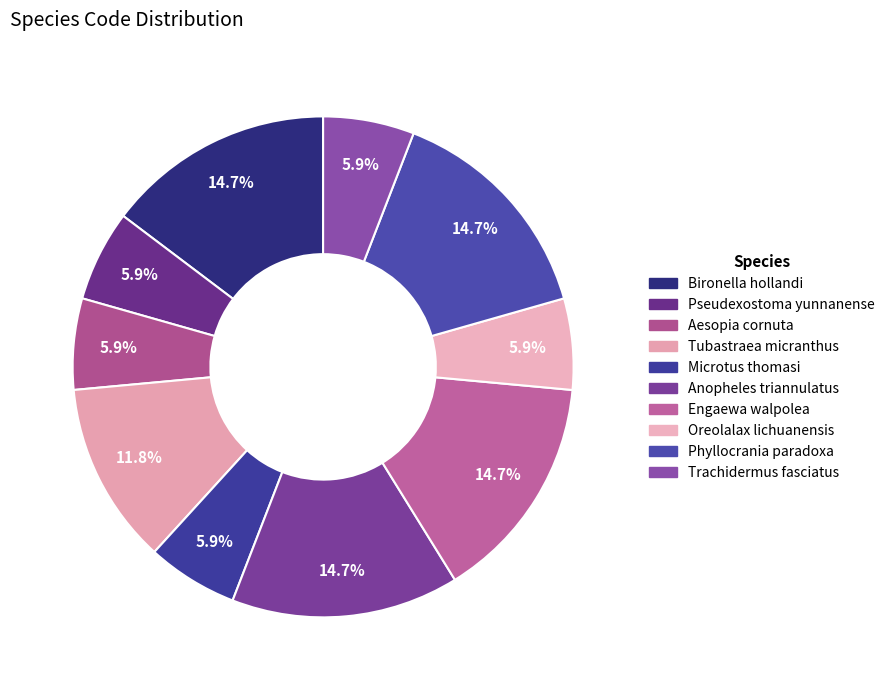

Does Bironella hollandi account for over 50% of the chart?

No